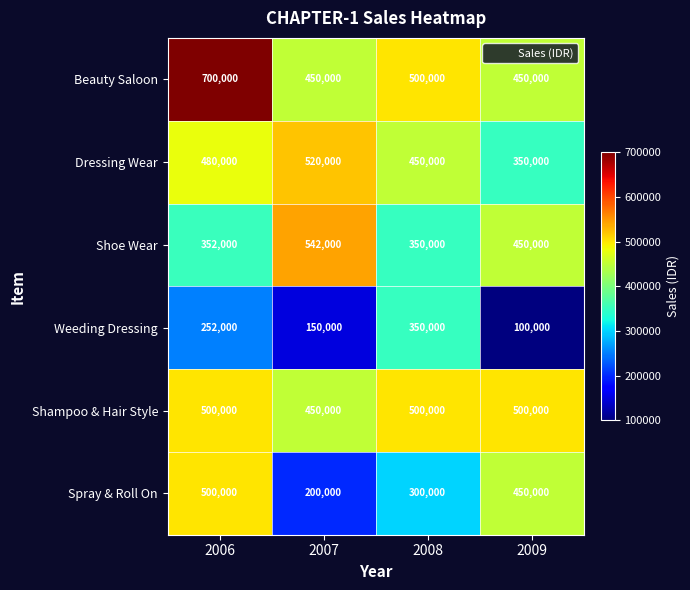

What is the average value of the Dressing Wear series?

450000